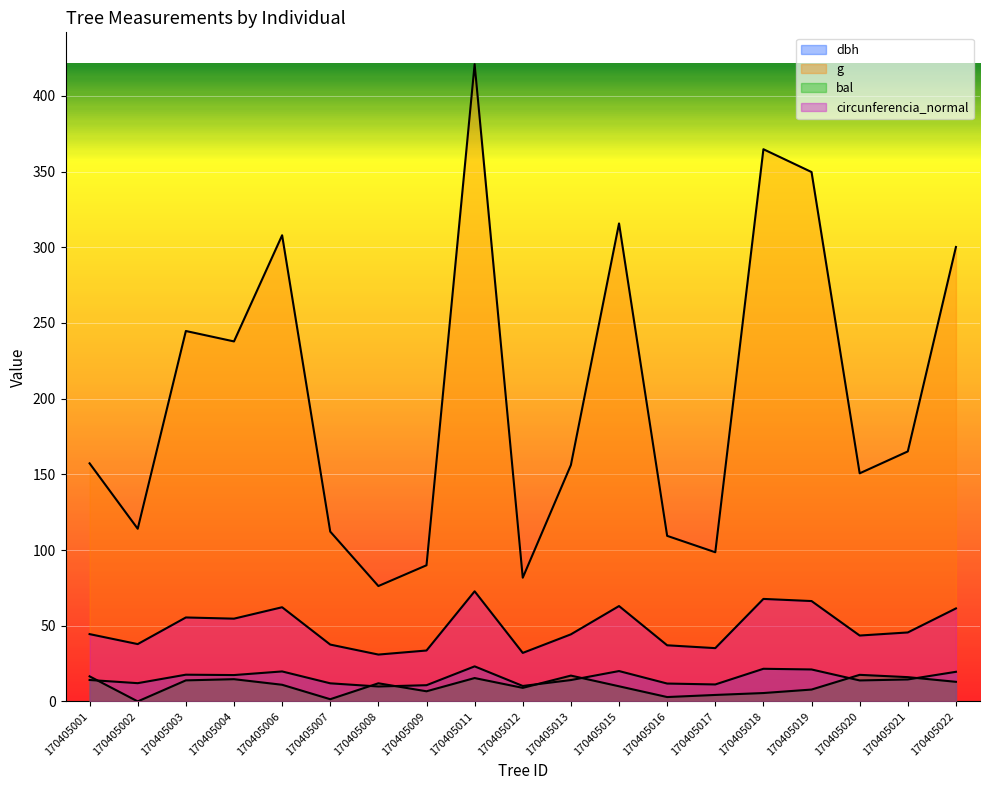

Reading left to right, list all the values displayed in this chart.

dbh: 170405001=14.2	170405002=12.1	170405003=17.6	170405004=17.4	170405006=19.8	170405007=11.9	170405008=9.8	170405009=10.7	170405011=23.1	170405012=10.2	170405013=14.1	170405015=20.1	170405016=11.8	170405017=11.2	170405018=21.6	170405019=21.1	170405020=13.8	170405021=14.5	170405022=19.6
g: 170405001=157.2	170405002=114.0	170405003=244.7	170405004=237.8	170405006=307.9	170405007=112.2	170405008=76.2	170405009=89.9	170405011=420.9	170405012=81.7	170405013=156.2	170405015=315.7	170405016=109.4	170405017=98.5	170405018=364.7	170405019=349.7	170405020=150.7	170405021=165.1	170405022=300.2
bal: 170405001=16.6	170405002=0.0	170405003=13.9	170405004=14.7	170405006=11.0	170405007=1.4	170405008=12.0	170405009=6.7	170405011=15.4	170405012=8.9	170405013=17.1	170405015=10.0	170405016=2.9	170405017=4.3	170405018=5.5	170405019=7.8	170405020=17.6	170405021=16.0	170405022=12.9
circunferencia_normal: 170405001=44.5	170405002=37.9	170405003=55.5	170405004=54.7	170405006=62.2	170405007=37.5	170405008=30.9	170405009=33.6	170405011=72.7	170405012=32.0	170405013=44.3	170405015=63.0	170405016=37.1	170405017=35.2	170405018=67.7	170405019=66.3	170405020=43.5	170405021=45.5	170405022=61.4